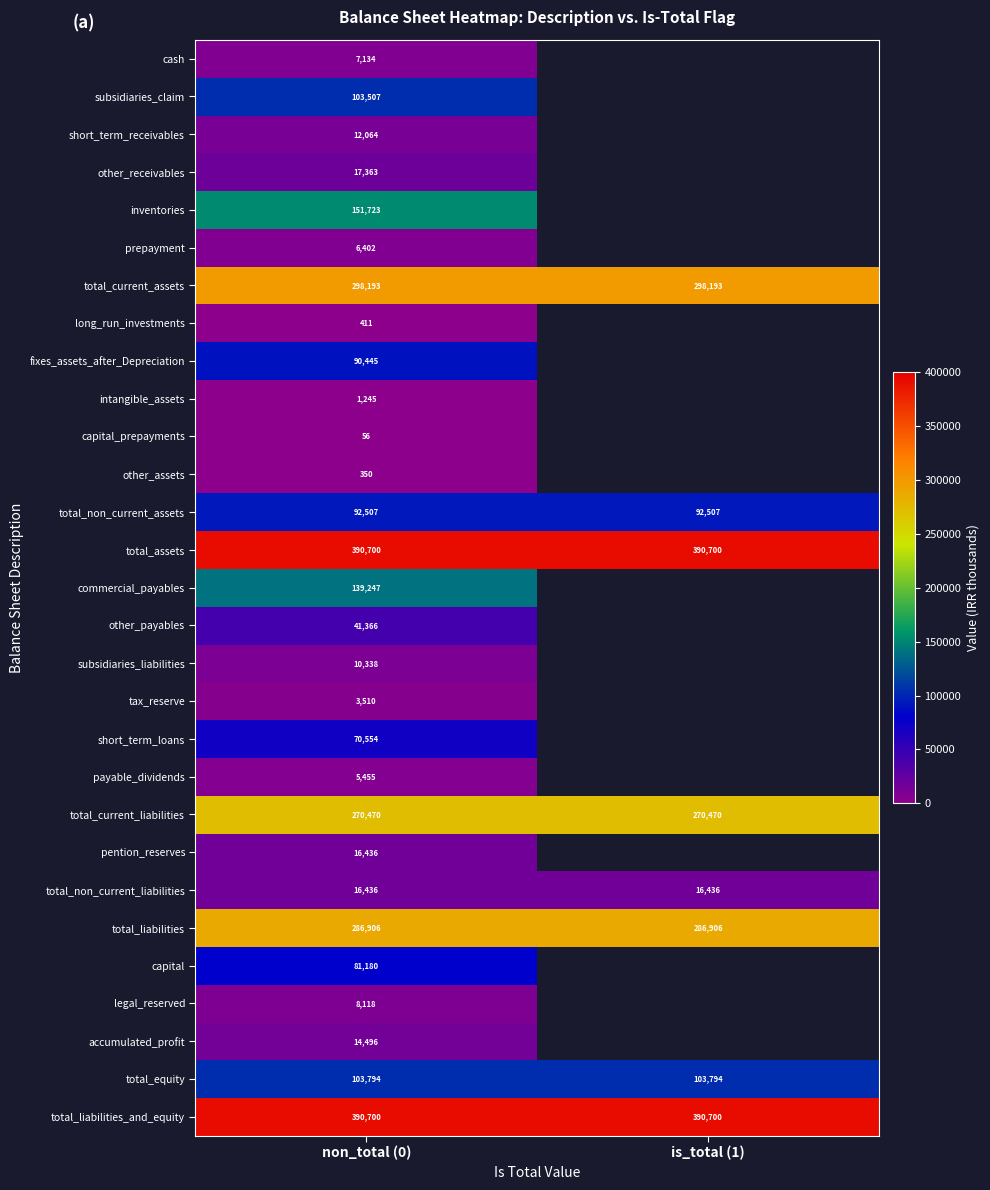

The value of pention_reserves at non_total (0) is 16436. True or false?

True